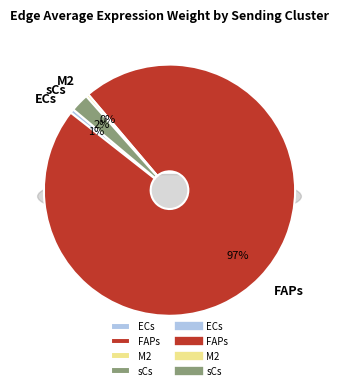

Do ECs and M2 together represent more than half of the pie?

No